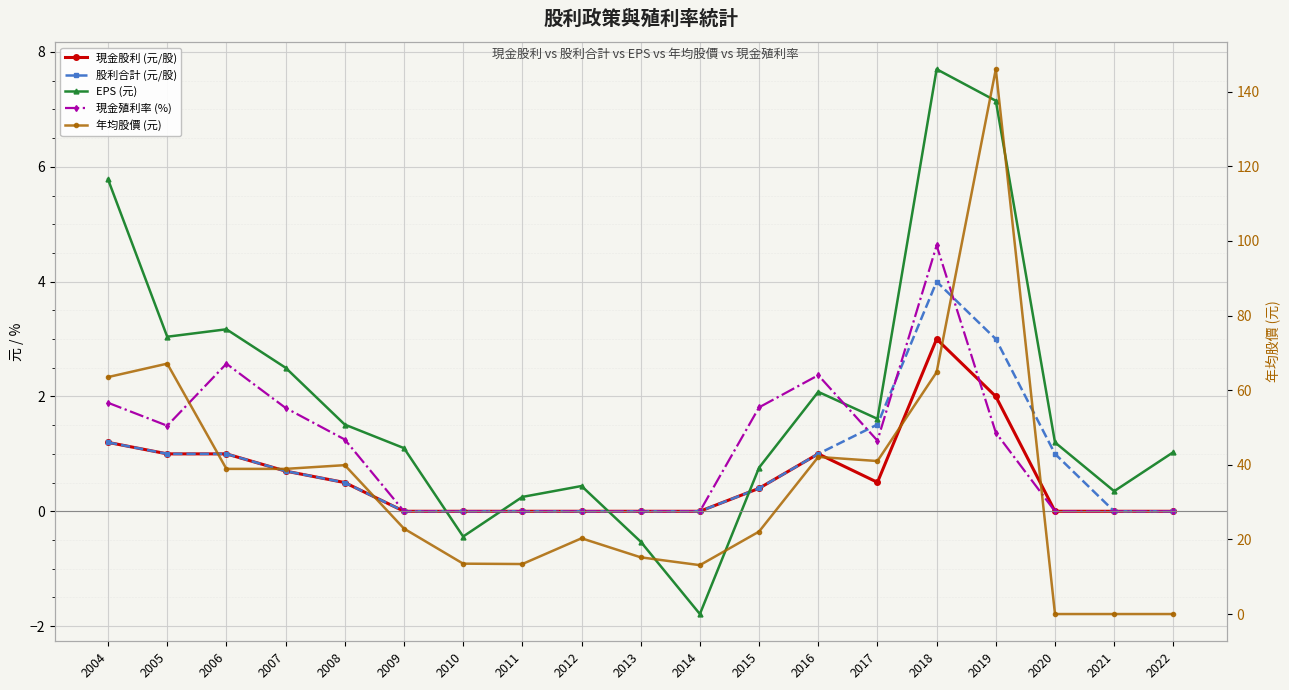

Rank the categories by 年均股價 (元) value from lowest to highest.

2020, 2021, 2022, 2014, 2011, 2010, 2013, 2012, 2015, 2009, 2006, 2007, 2008, 2017, 2016, 2004, 2018, 2005, 2019